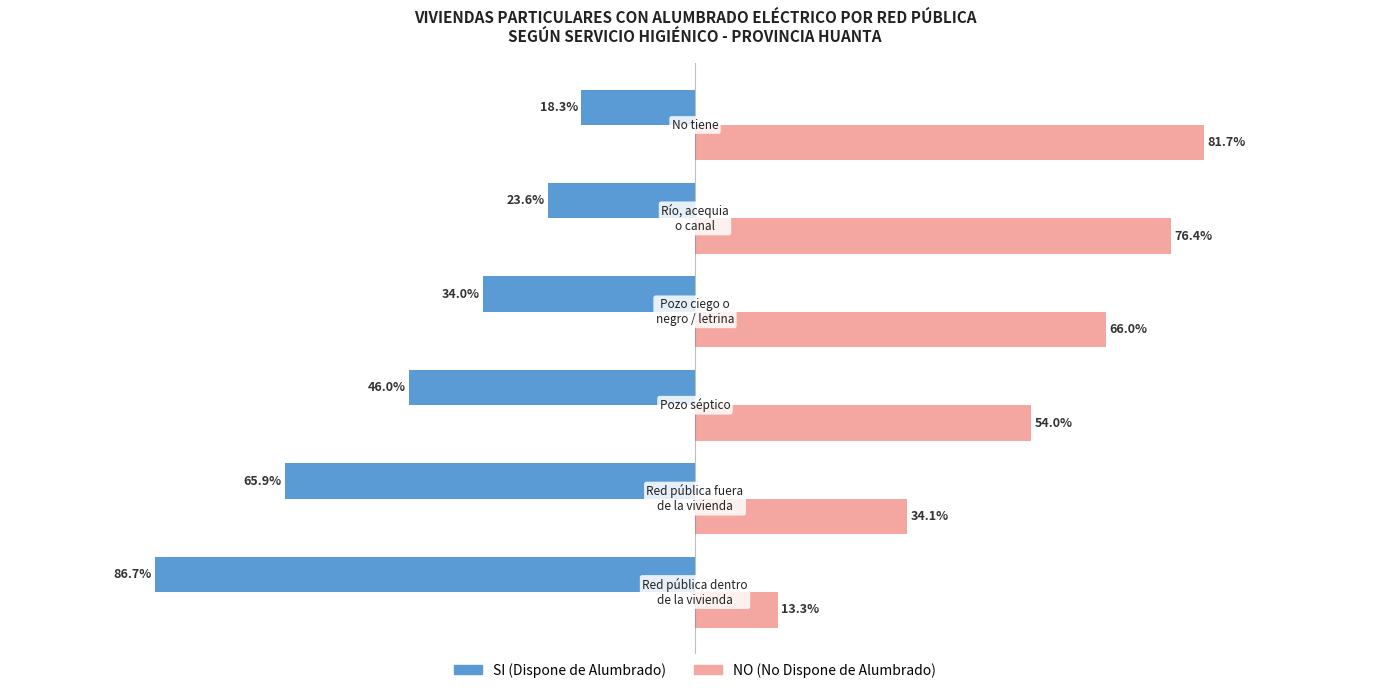

Which series has the largest total across all categories?

NO (No Dispone de Alumbrado)